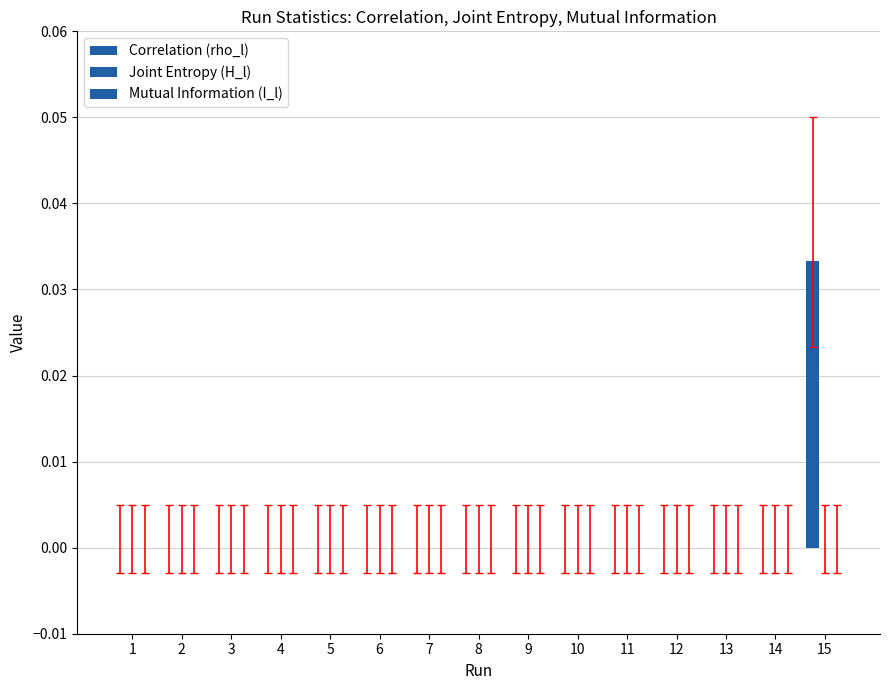

How many categories are shown in the chart?

15